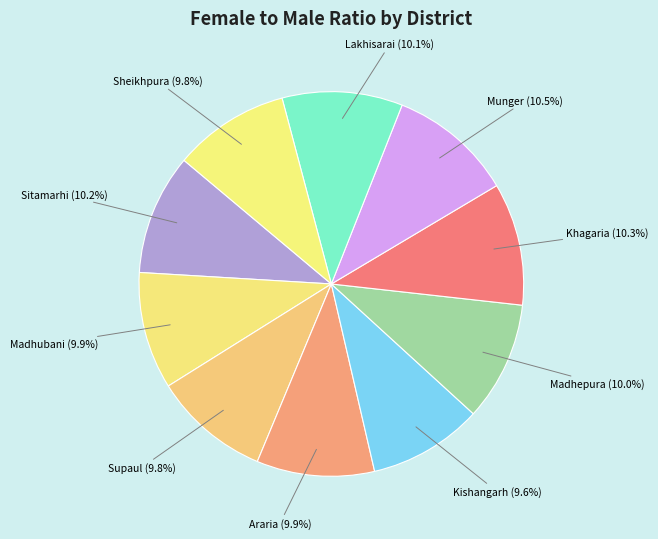

Is Supaul the majority of the pie?

No